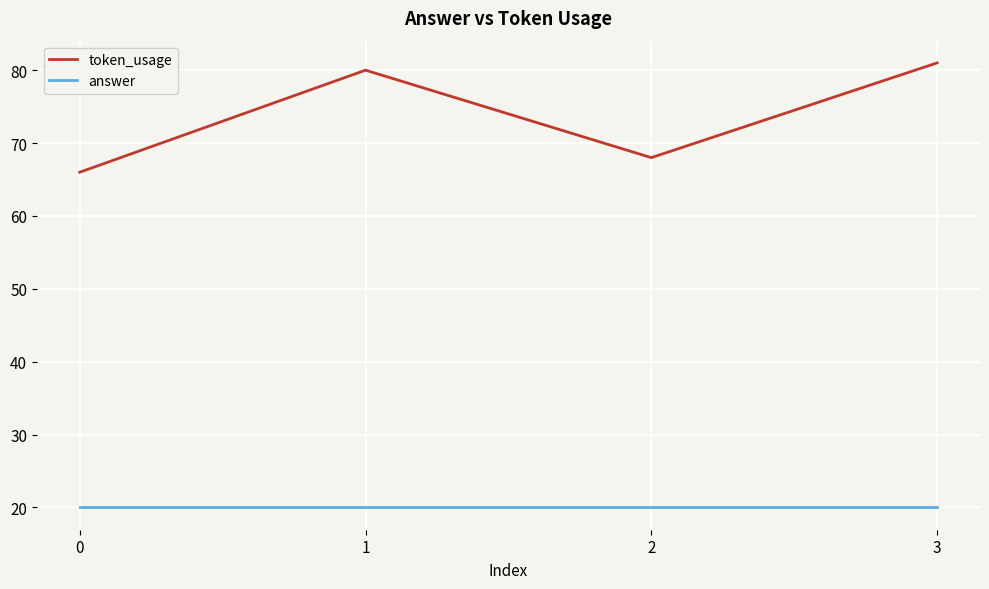

Rank the categories by token_usage value from lowest to highest.

0, 2, 1, 3